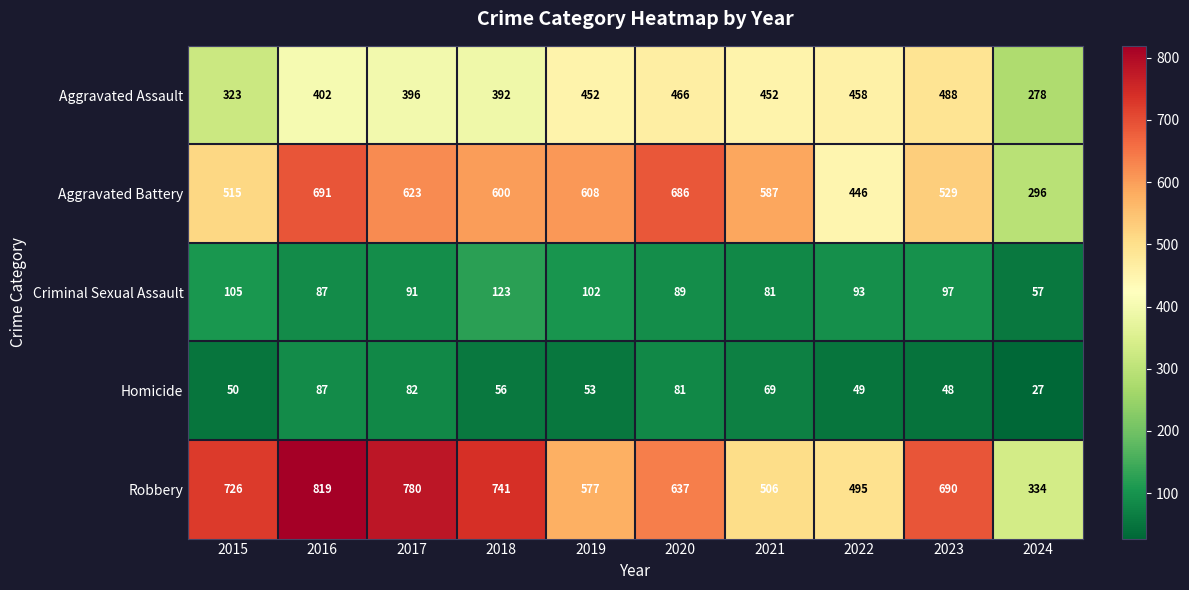

Is it true that Homicide equals 81 at 2020?

True